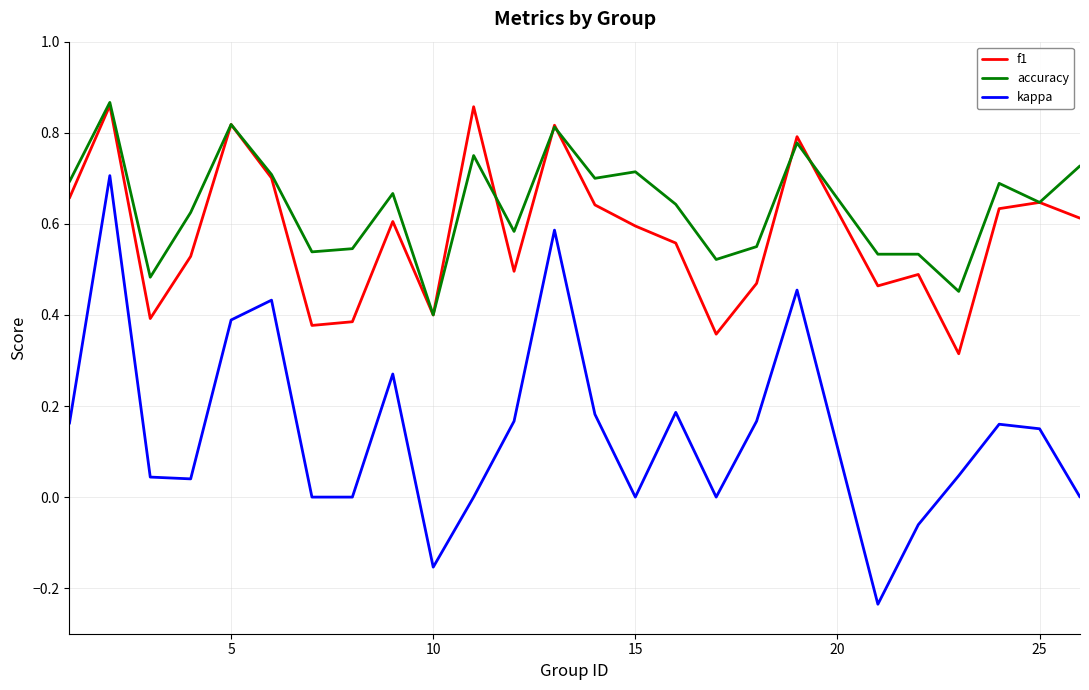

True or false: kappa and accuracy cross at least once.

False